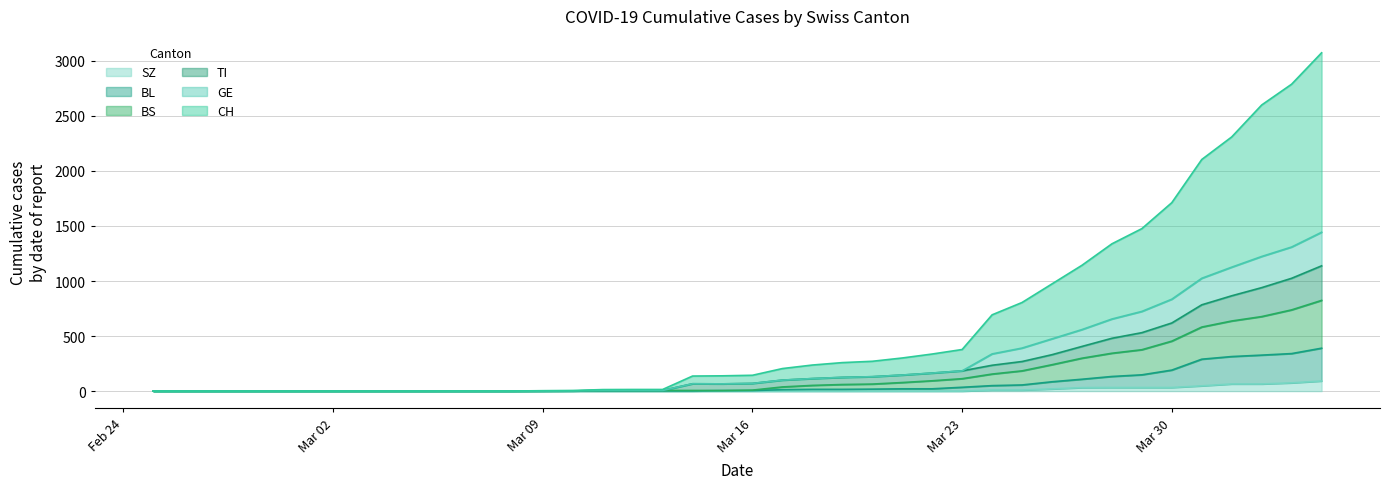

True or false: SZ and TI intersect in this chart.

False